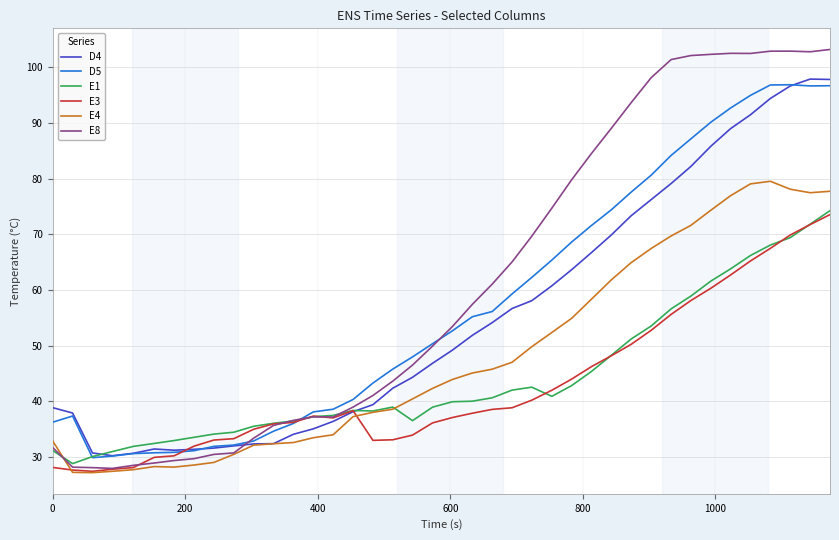

Which series ends up on top after the final intersection of E1 and E4?

E4